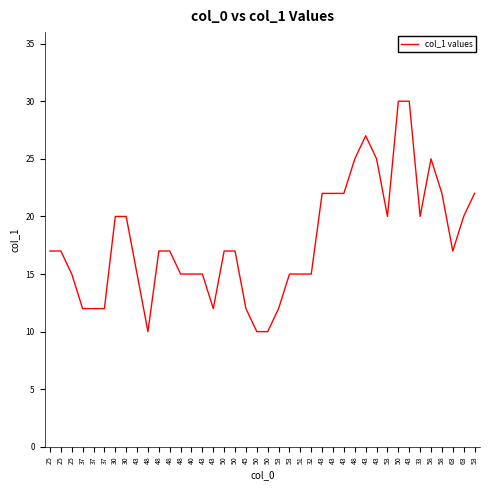

Does the chart display data point markers on the line(s)?

No